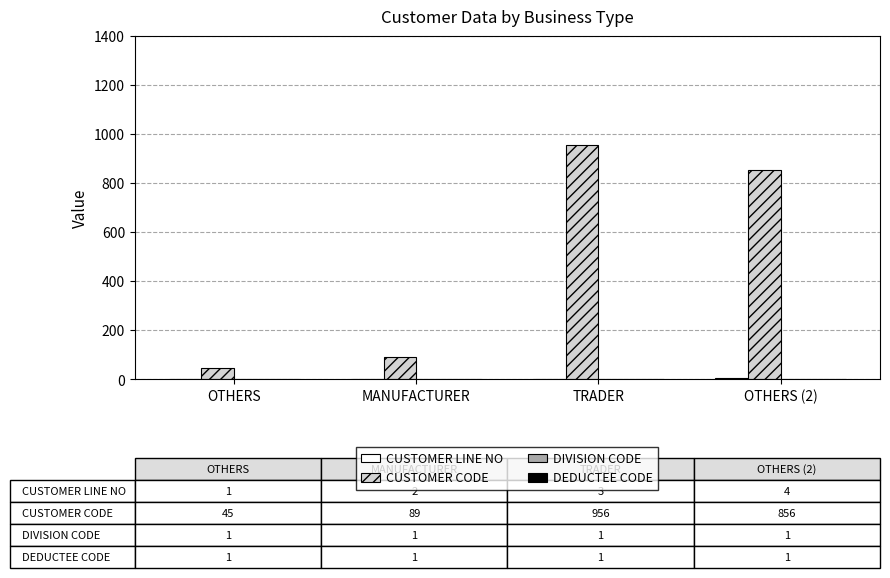

Which series changed the most between MANUFACTURER and TRADER?

CUSTOMER CODE